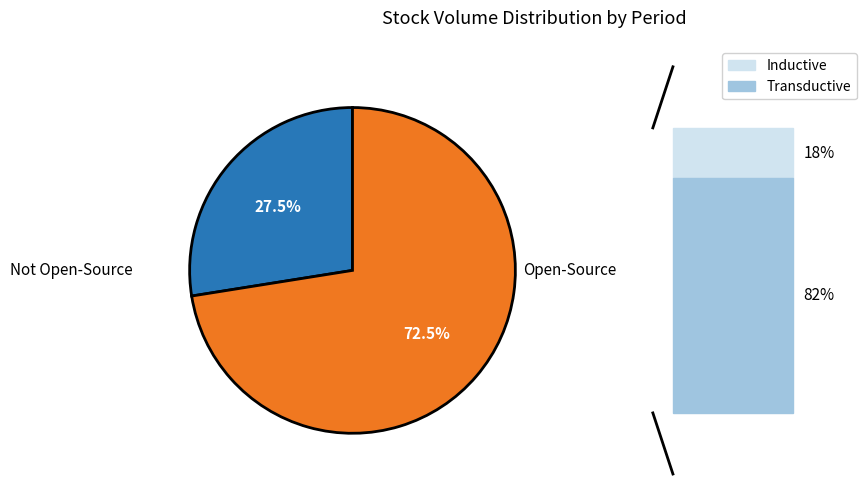

Is there a majority slice in this chart?

Yes